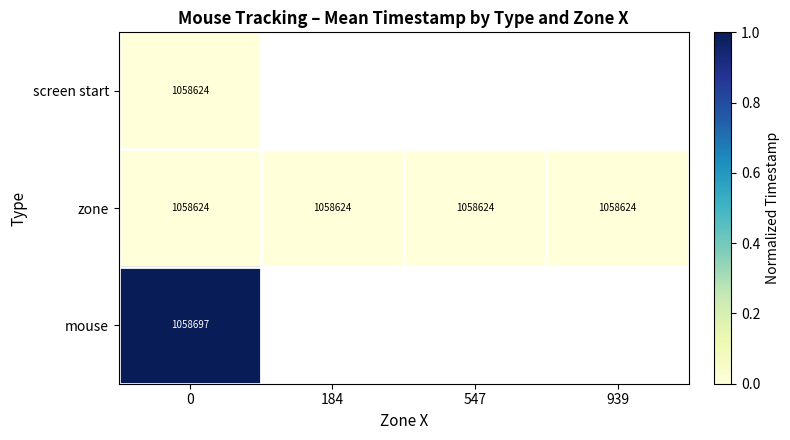

The value of zone at 547 is 1743993. True or false?

False